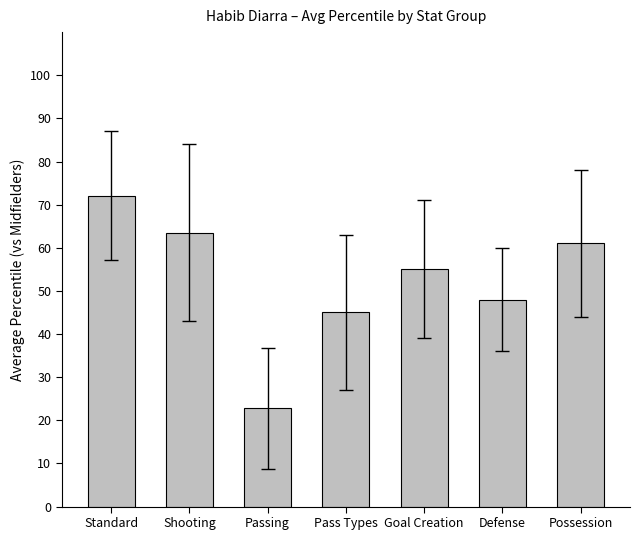

Approximately how many times larger is the value at Defense compared to Shooting?

0.8